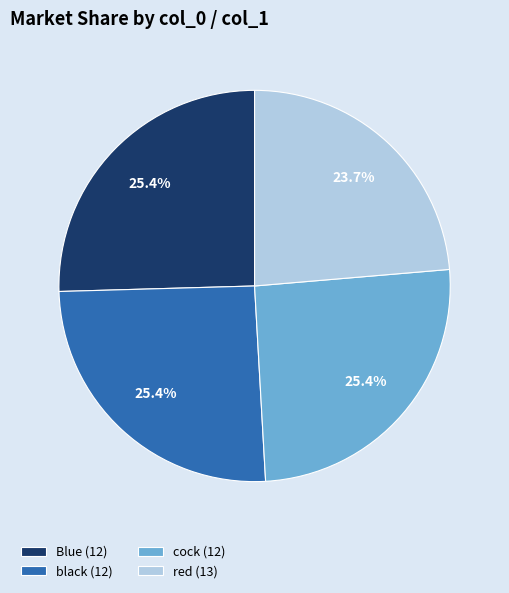

Is the sum of black (12) and red (13) greater than half?

No